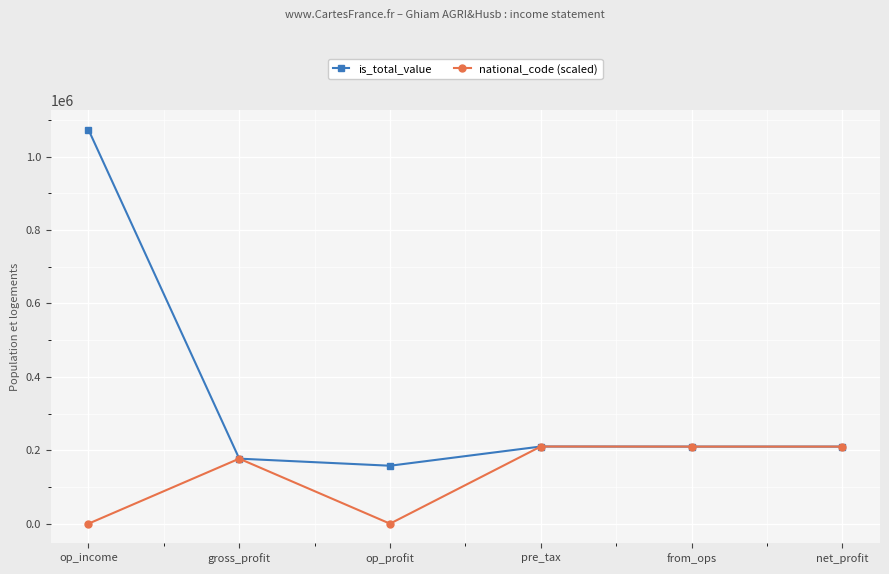

The national_code (scaled) series shows 0 at op_profit. True or false?

True